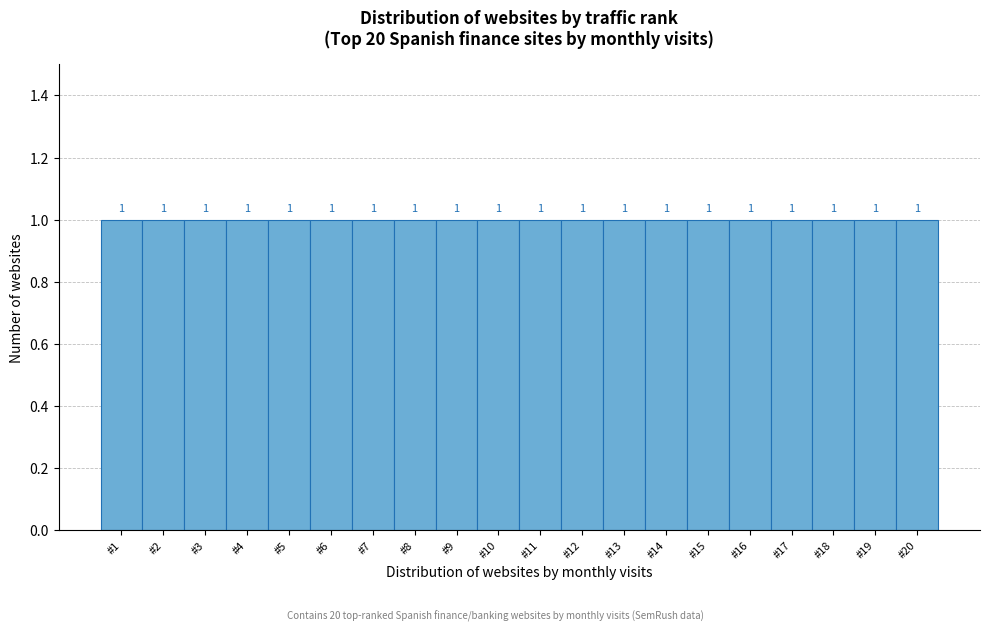

Reading left to right, list every bar in this chart as the range it spans on the x-axis followed by its height.

0.5 to 1.5: 1
1.5 to 2.5: 1
2.5 to 3.5: 1
3.5 to 4.5: 1
4.5 to 5.5: 1
5.5 to 6.5: 1
6.5 to 7.5: 1
7.5 to 8.5: 1
8.5 to 9.5: 1
9.5 to 10.5: 1
10.5 to 11.5: 1
11.5 to 12.5: 1
12.5 to 13.5: 1
13.5 to 14.5: 1
14.5 to 15.5: 1
15.5 to 16.5: 1
16.5 to 17.5: 1
17.5 to 18.5: 1
18.5 to 19.5: 1
19.5 to 20.5: 1